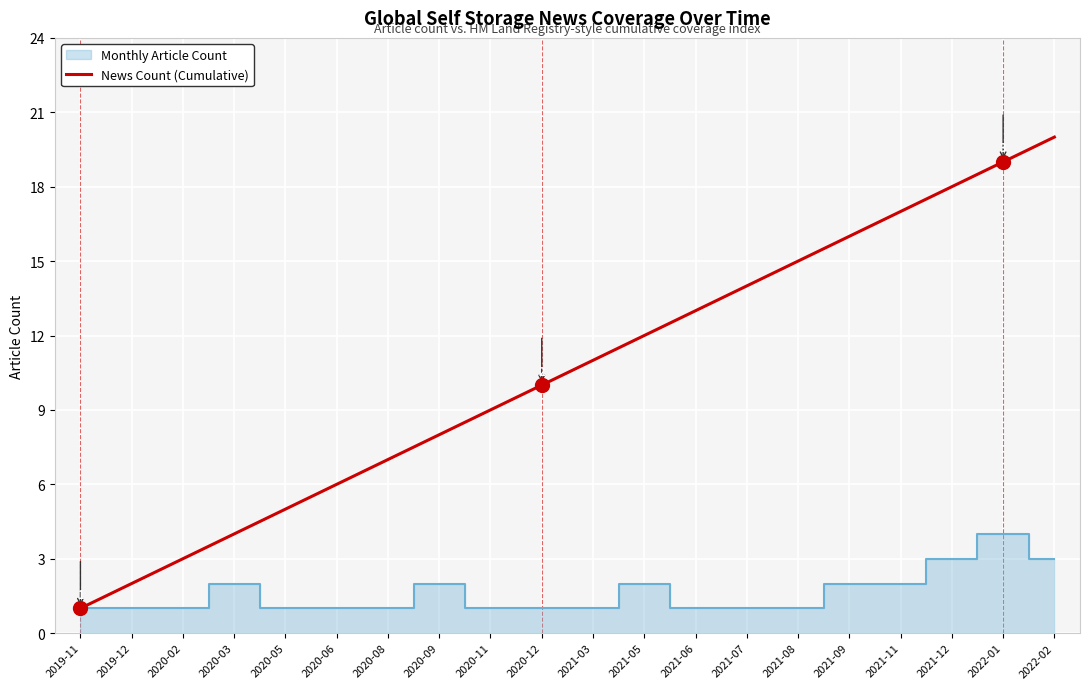

List the labels in order of value, largest first.

2022-02, 2022-01, 2021-12, 2021-11, 2021-09, 2021-08, 2021-07, 2021-06, 2021-05, 2021-03, 2020-12, 2020-11, 2020-09, 2020-08, 2020-06, 2020-05, 2020-03, 2020-02, 2019-12, 2019-11